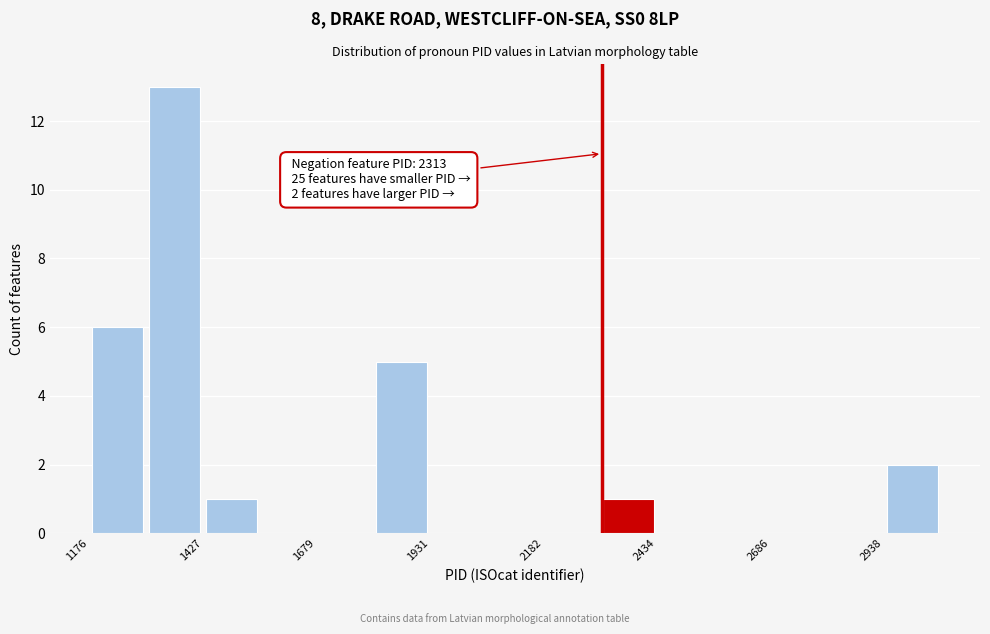

Around what value on the x-axis is the tallest bar? Give the approximate position of its centre, as read against the axis.

1350